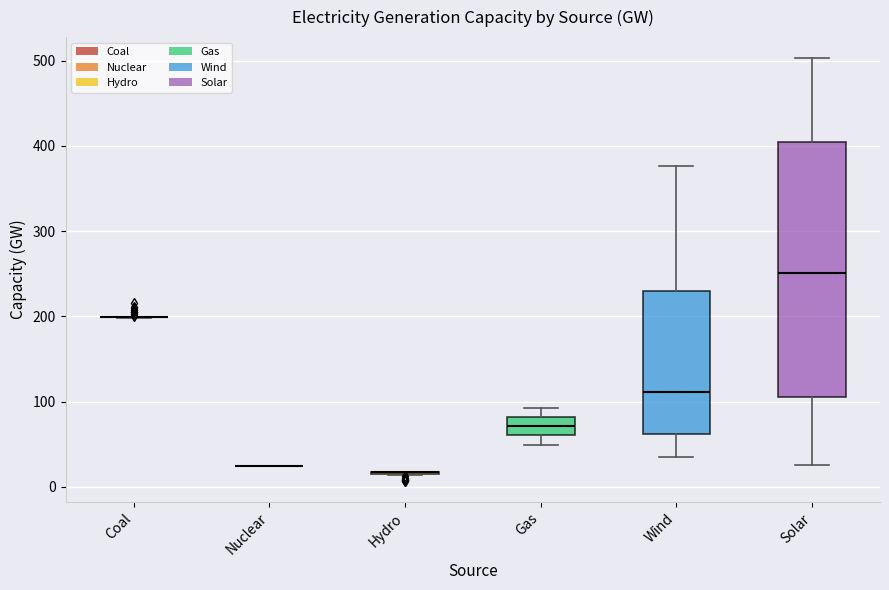

Reading left to right, read every box against the y-axis: the position of its median line, the range the box covers, and the ends of its whiskers. The values are not printed on the chart, so give them approximately, as read against the axis.

Coal: box collapsed to a line at 200, whiskers 200 to 200
Nuclear: box collapsed to a line at 20, whiskers 20 to 20
Hydro: box collapsed to a line at 20, whiskers 10 to 20
Gas: median 70, box 60 to 80, whiskers 50 to 90
Wind: median 110, box 60 to 230, whiskers 40 to 380
Solar: median 250, box 100 to 400, whiskers 30 to 500